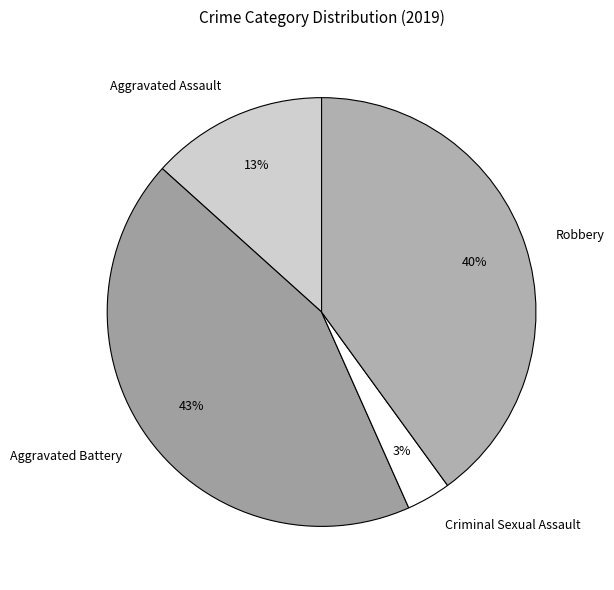

Between Aggravated Battery and Aggravated Assault, which is larger?

Aggravated Battery